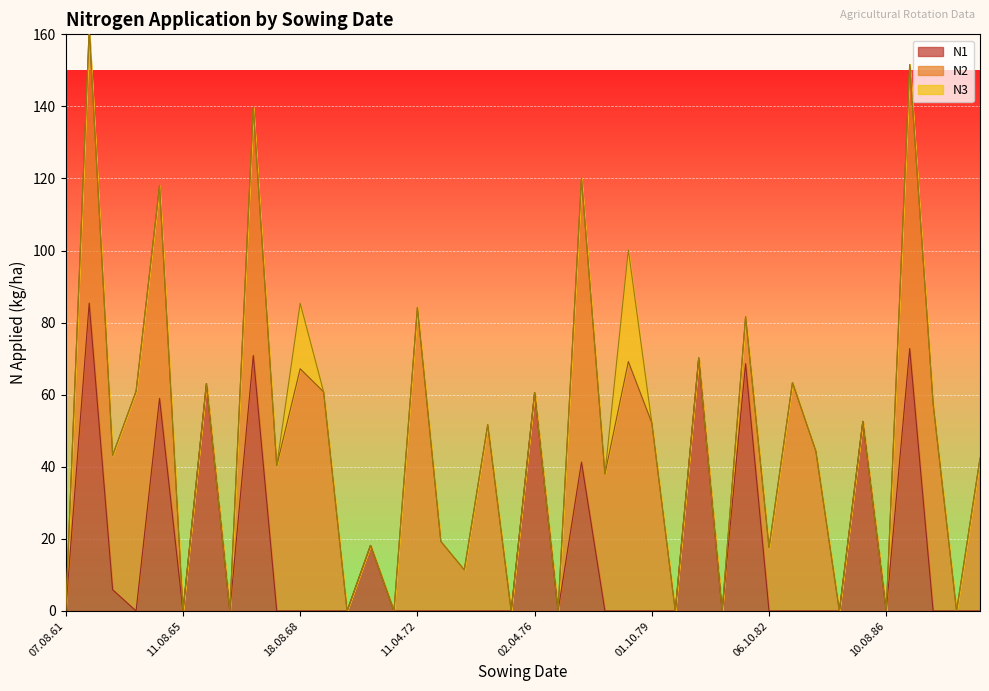

What is the sum of all N1 values?

668.6